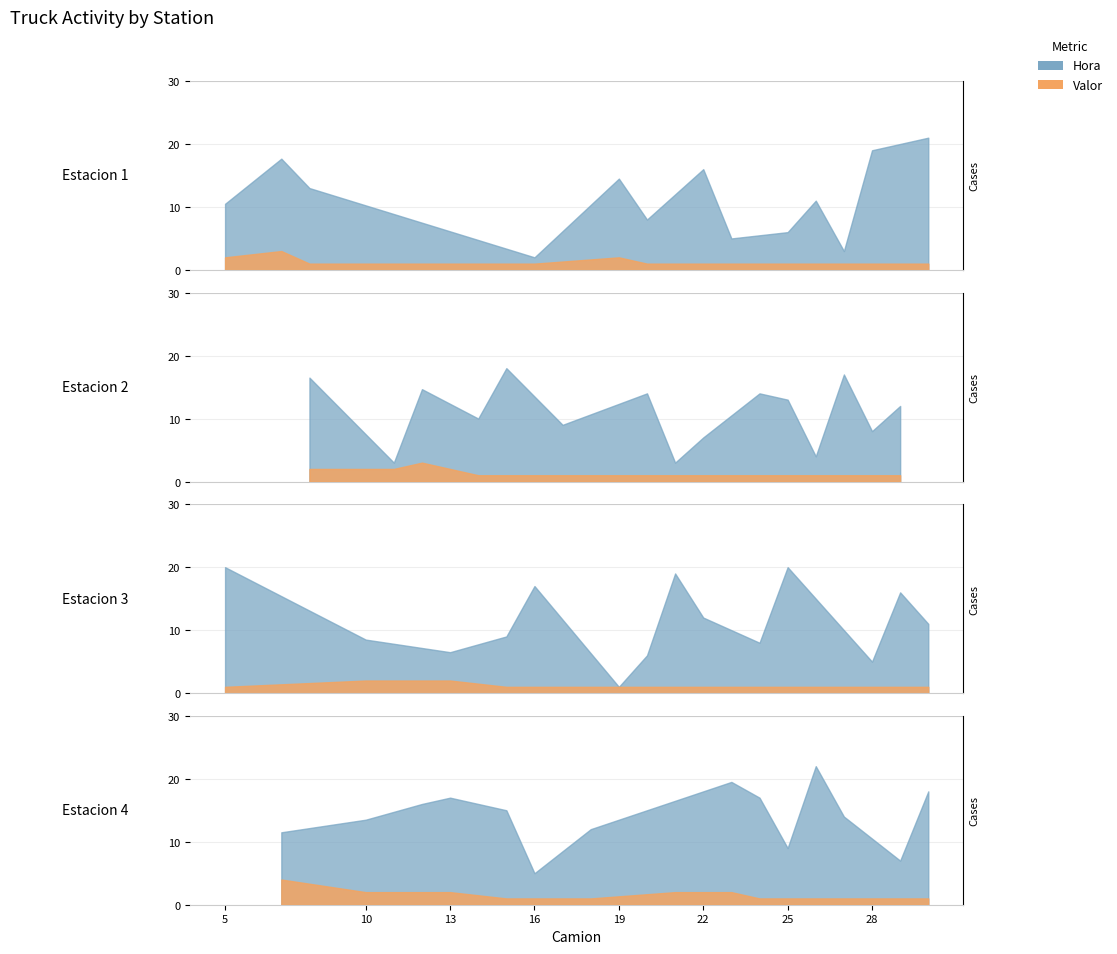

What is the minimum value shown in the chart?

1.0